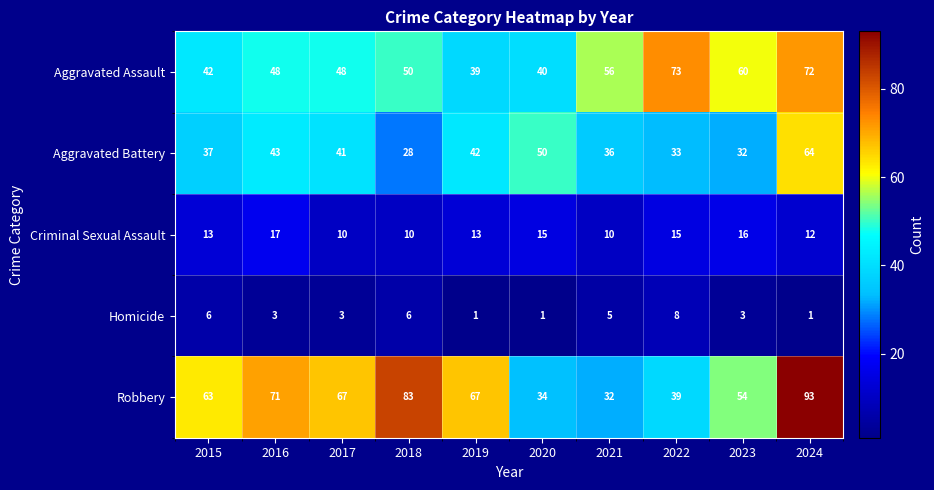

Rank the series by their maximum value, from highest to lowest.

Robbery, Aggravated Assault, Aggravated Battery, Criminal Sexual Assault, Homicide